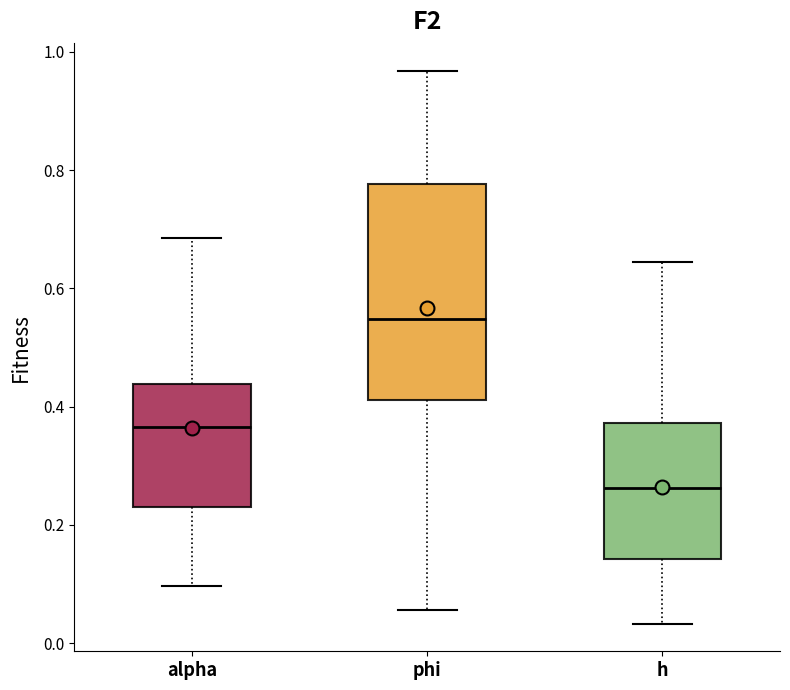

Reading left to right, read every box against the y-axis: the position of its median line, the range the box covers, and the ends of its whiskers. The values are not printed on the chart, so give them approximately, as read against the axis.

alpha: median 0.36, box 0.22 to 0.44, whiskers 0.10 to 0.68
phi: median 0.54, box 0.42 to 0.78, whiskers 0.06 to 0.96
h: median 0.26, box 0.14 to 0.38, whiskers 0.04 to 0.64